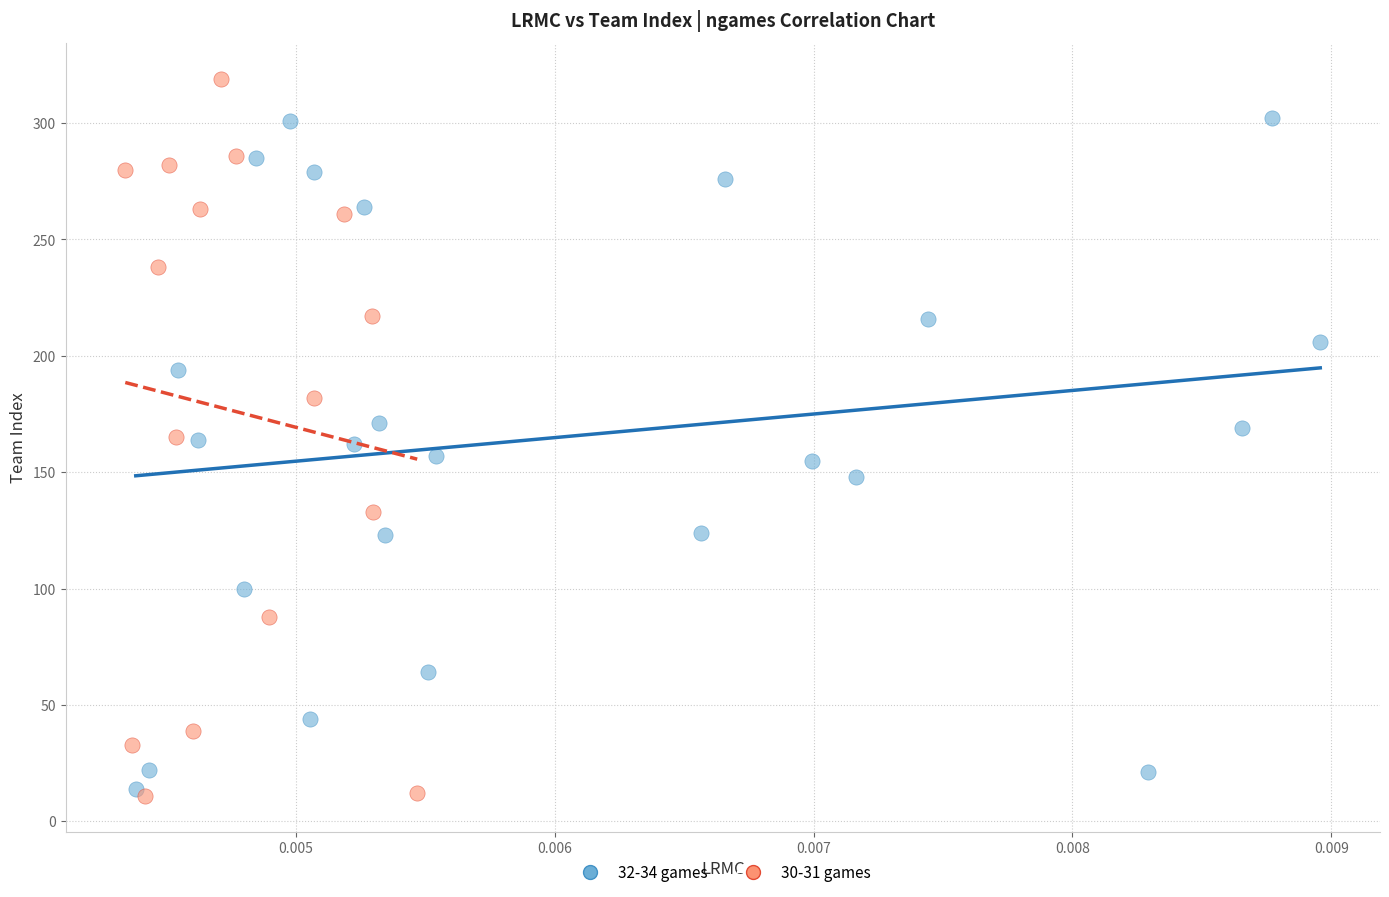

Which series reaches the maximum Y coordinate?

30-31 games